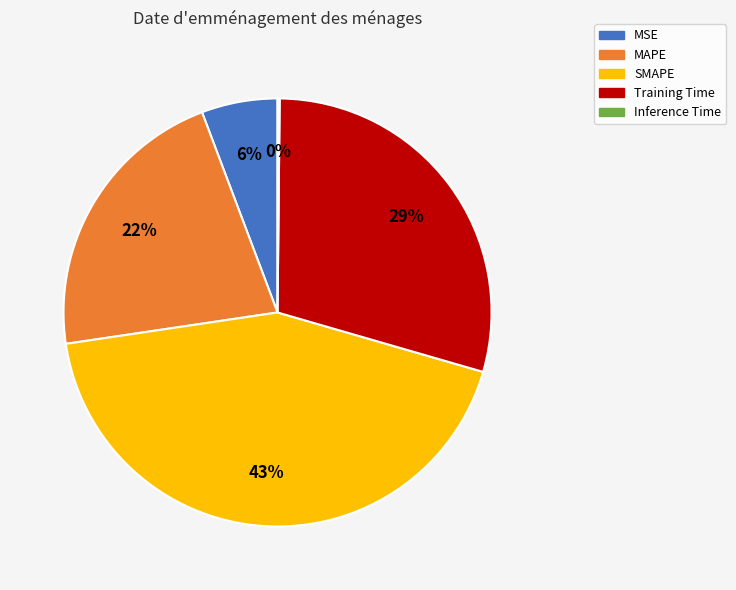

What percentage is the MSE slice, to the nearest percent?

6%